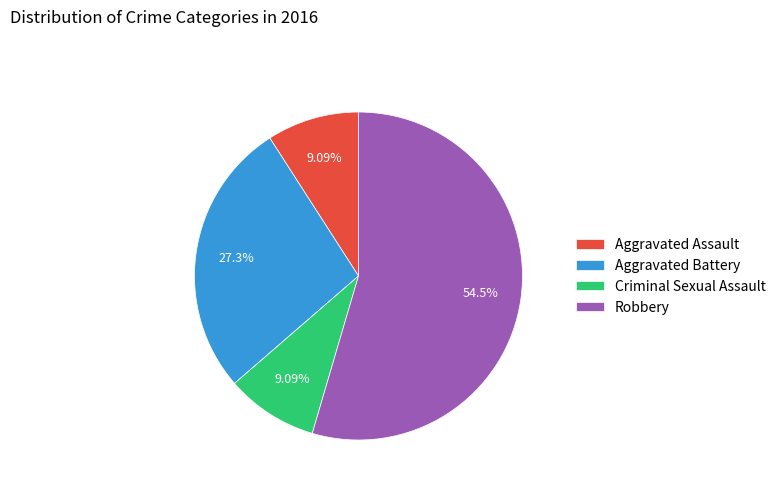

To the nearest percent, what is the combined percentage of Robbery and Criminal Sexual Assault?

64%